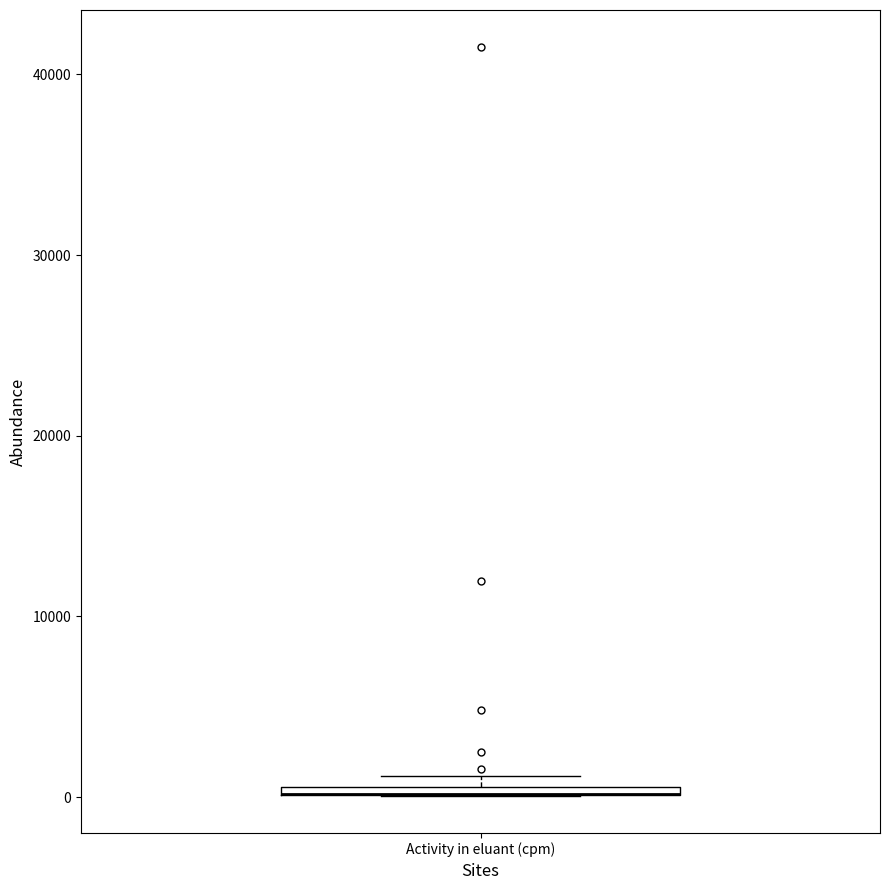

Where is the upper edge of the box for Activity in eluant (cpm) on the y-axis? The values are not printed on the chart, so give them approximately, as read against the axis.

1000